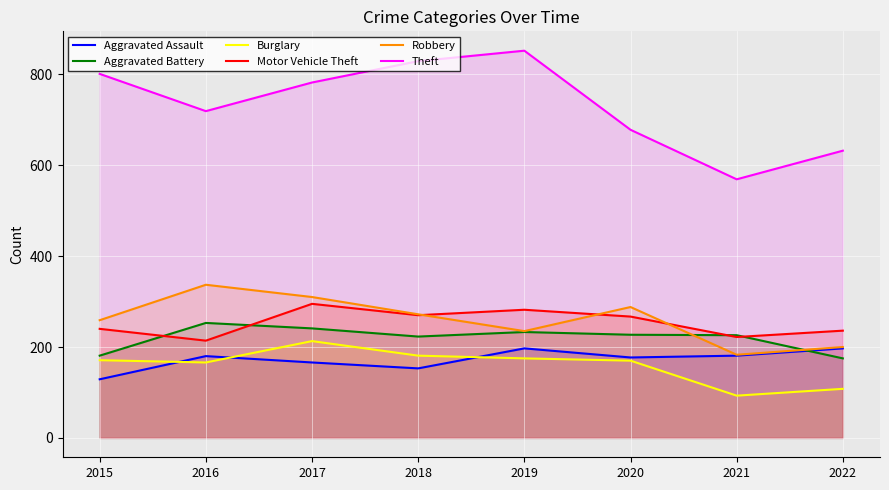

Where is Aggravated Assault nearest to the value 163?

2017